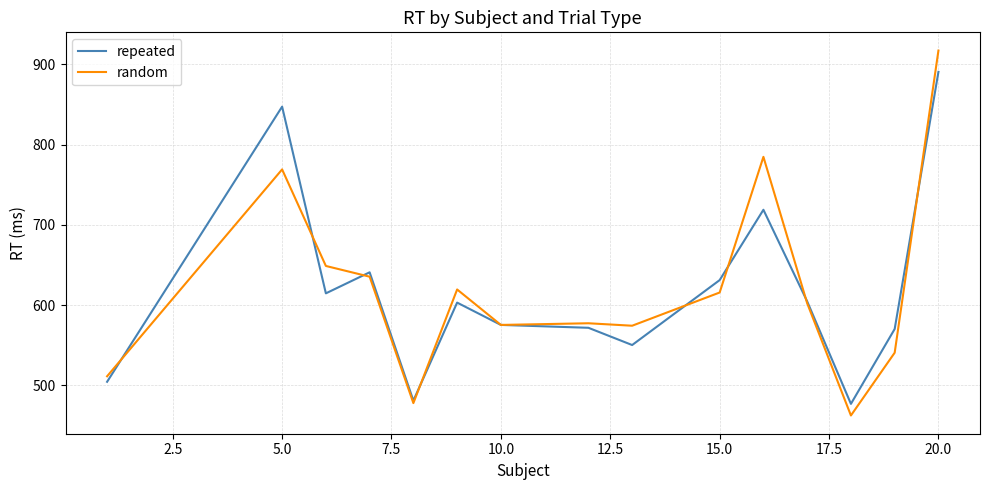

What is the minimum value for random?

462.4